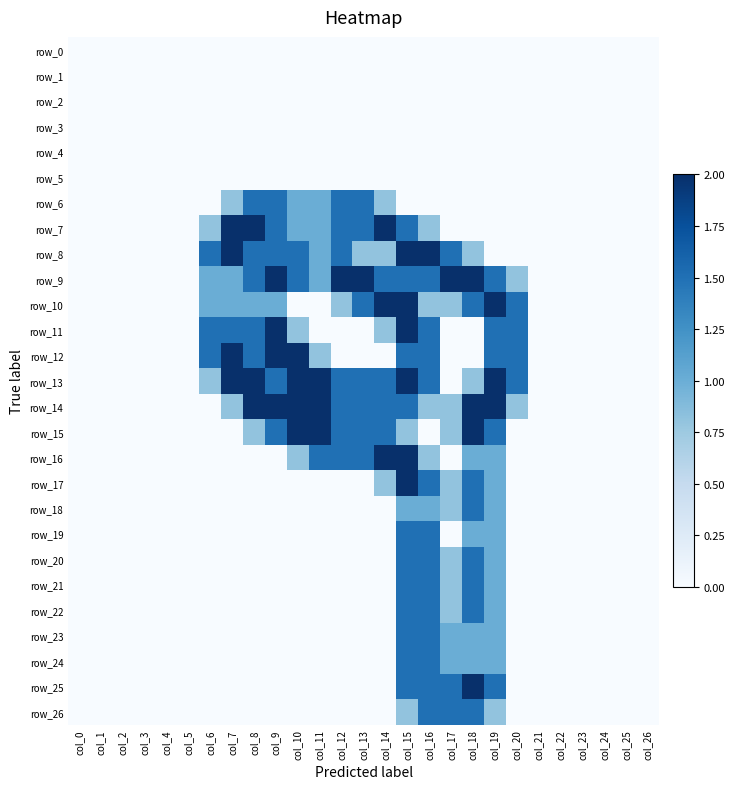

Which has a higher value, col_4 or col_17?

col_4